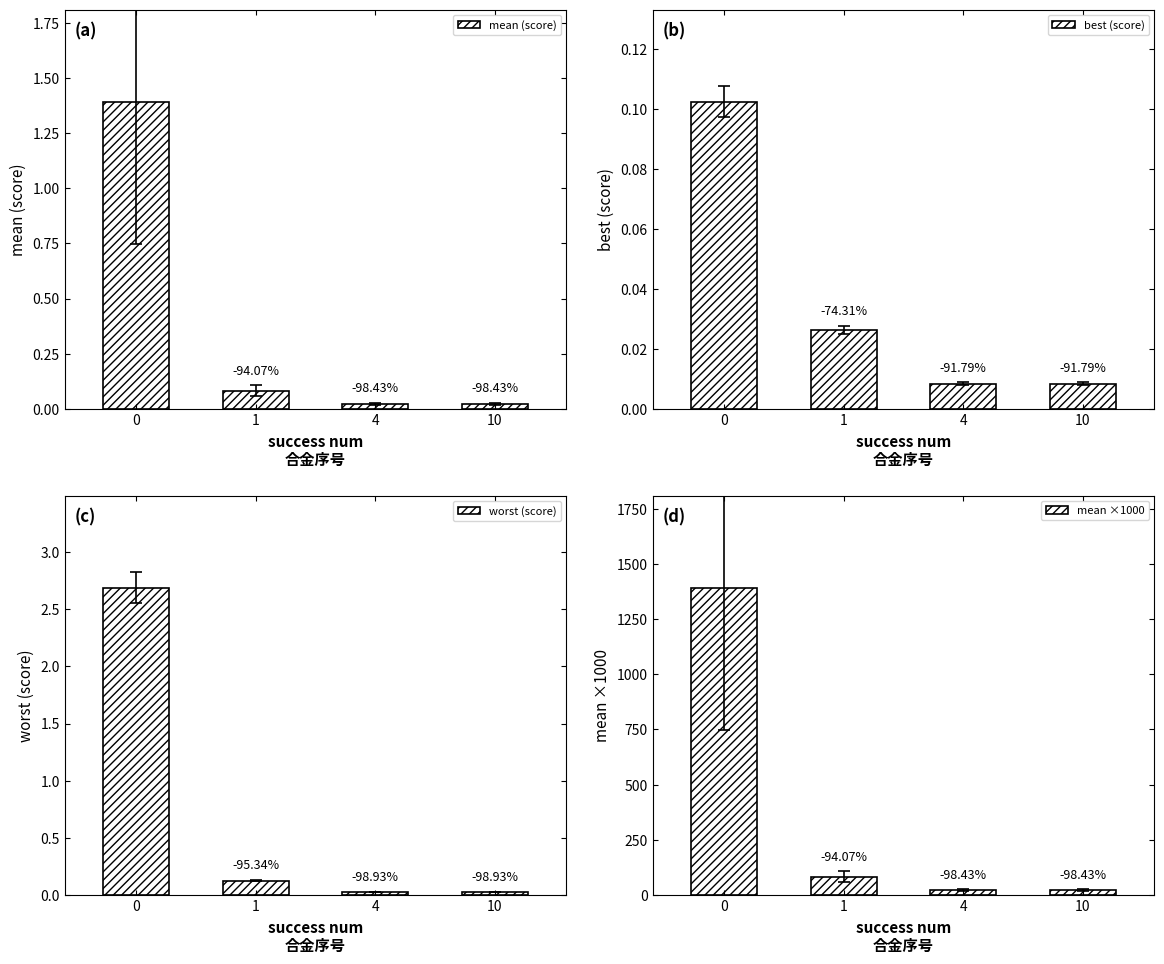

List the series in order of their peak value, highest first.

mean ×1000, worst (score), mean (score), best (score)